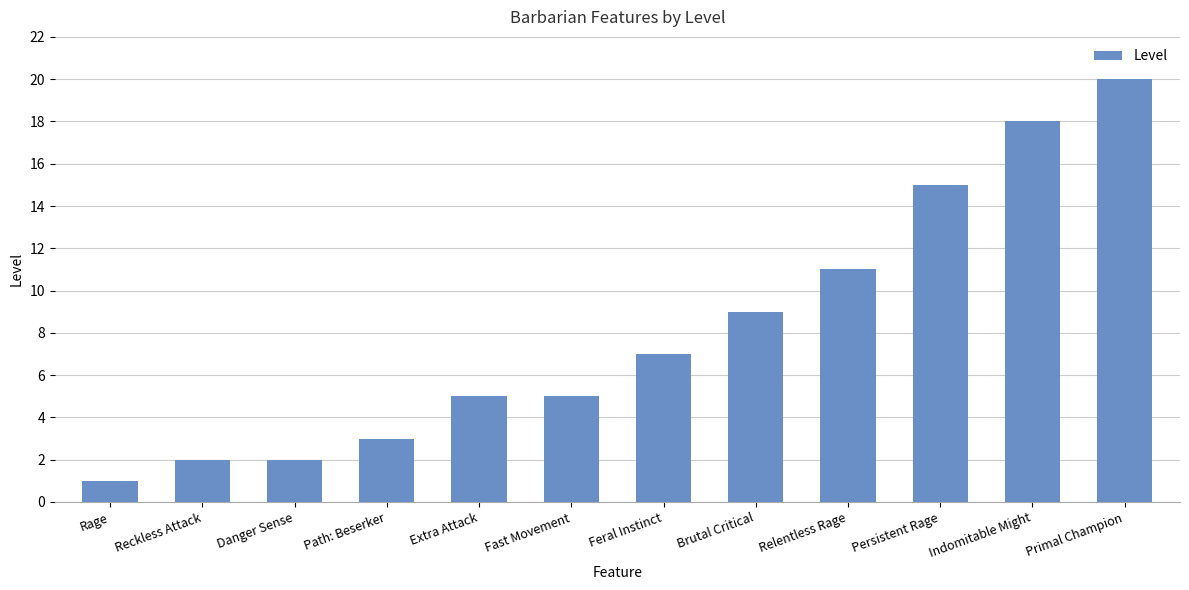

Read the value at Indomitable Might.

18